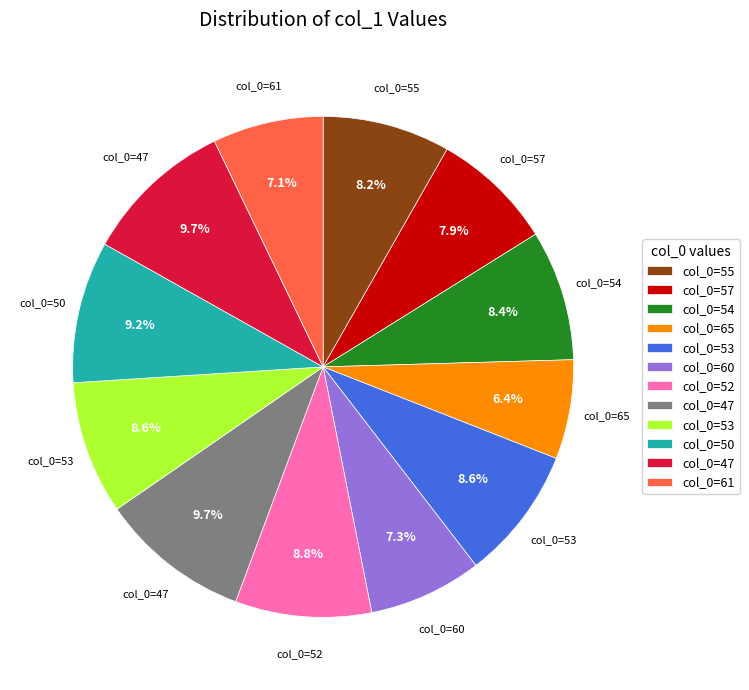

Is there any slice that represents more than half of the pie?

No